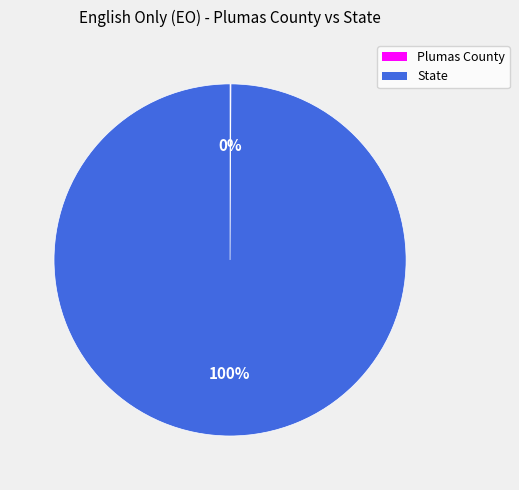

The State slice represents 100% of the pie. True or false?

True